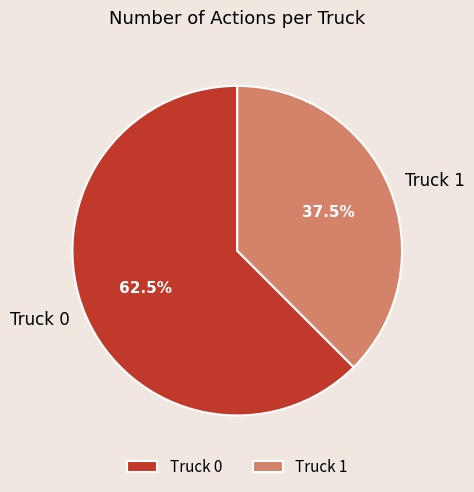

How much of the chart is everything except Truck 0?

37.5%